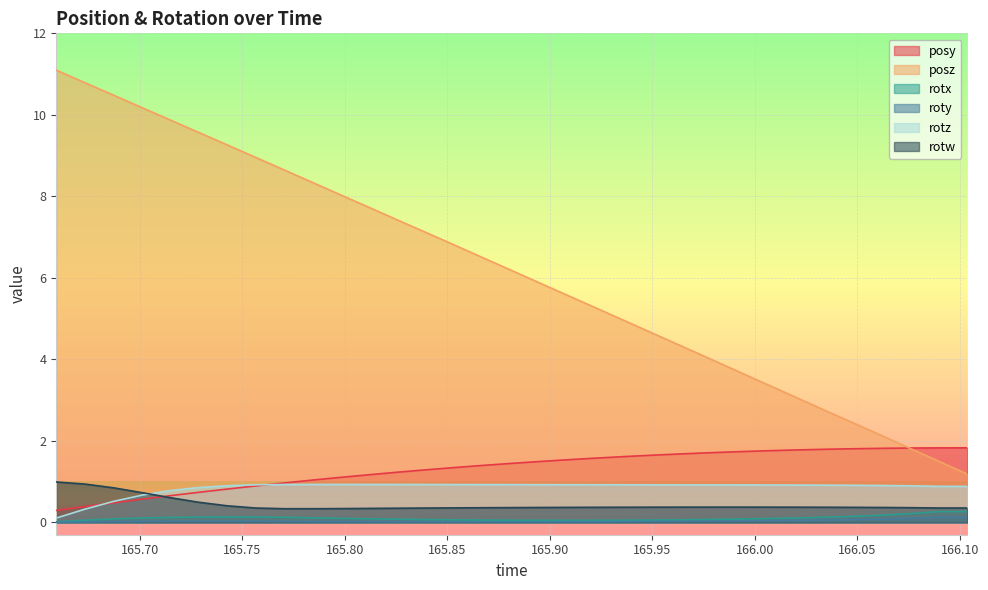

At which category does roty reach its first local peak?

165.7285